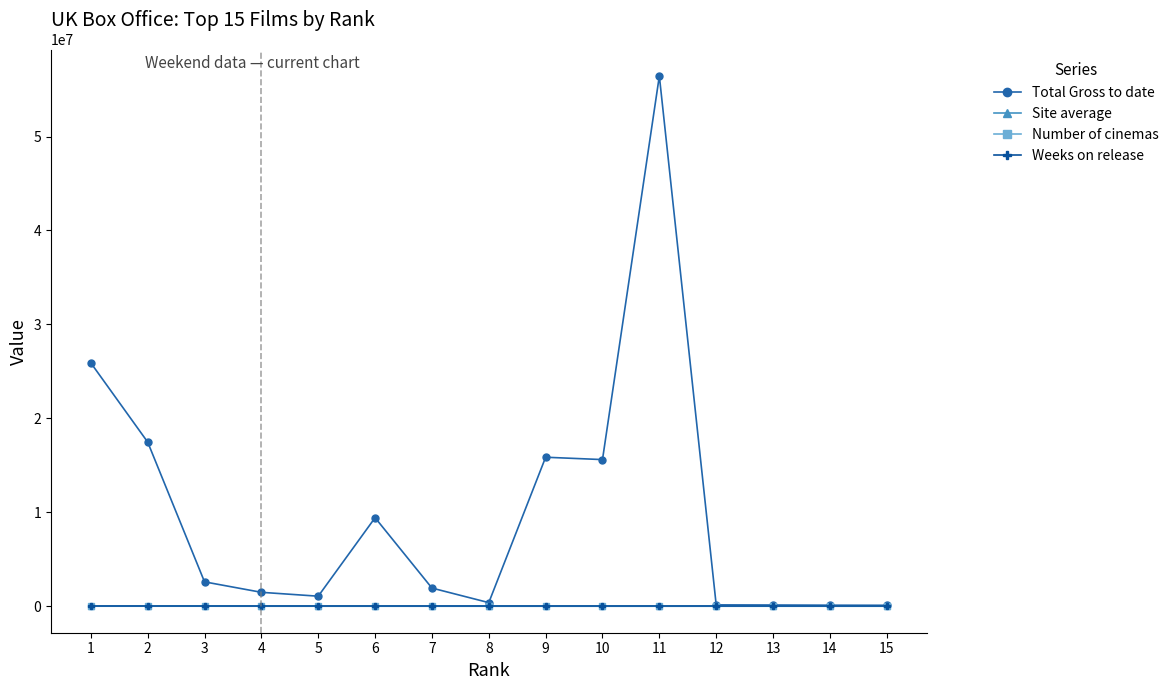

What is the greatest value displayed?

56446432